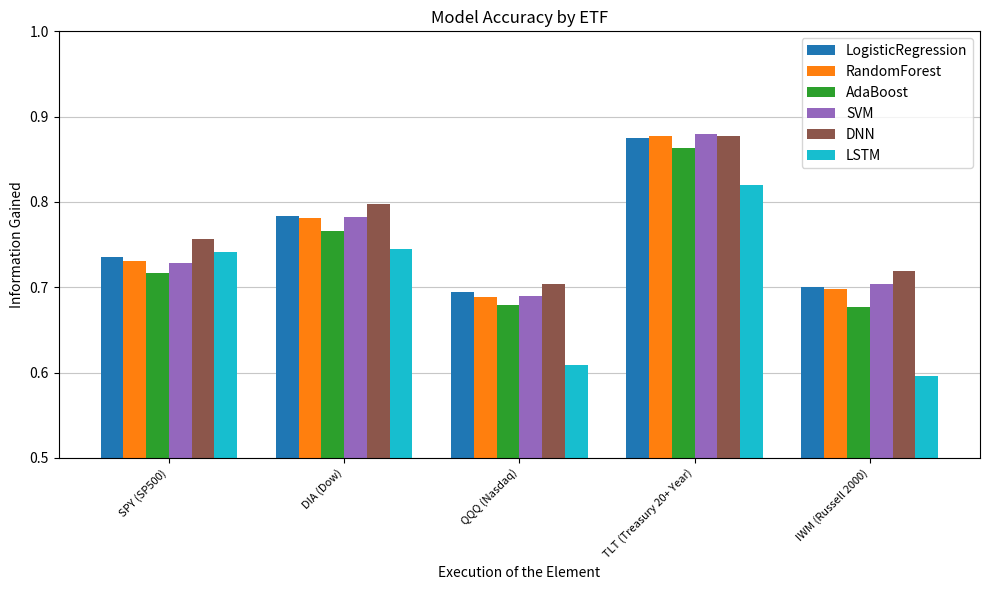

The DNN series shows 0.8 at DIA (Dow). True or false?

True